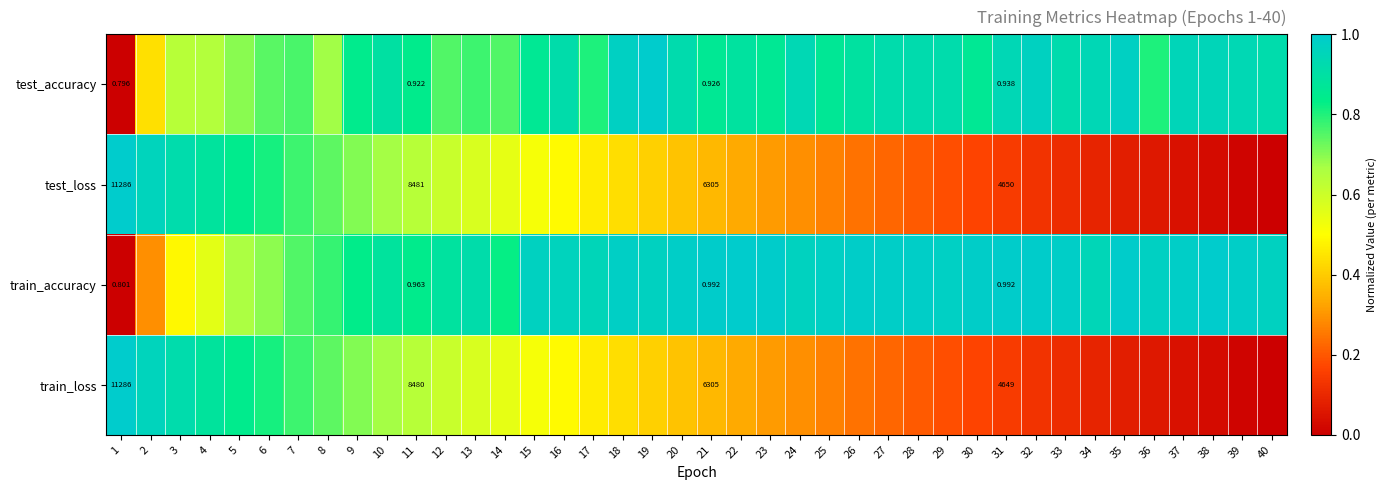

What is the spread (max minus min) of values at 4?

0.3